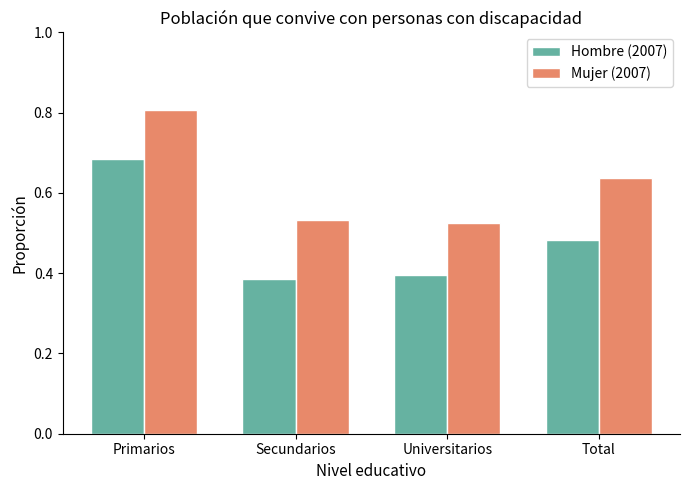

Which series has the widest spread of values?

Hombre (2007)